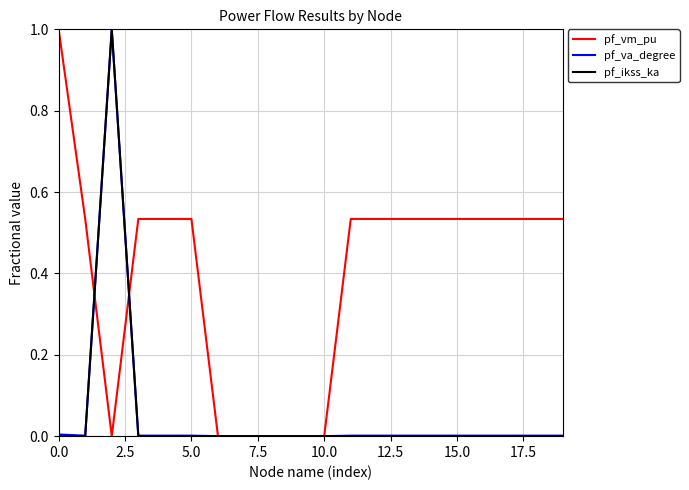

Which series has the largest total across all categories?

pf_vm_pu